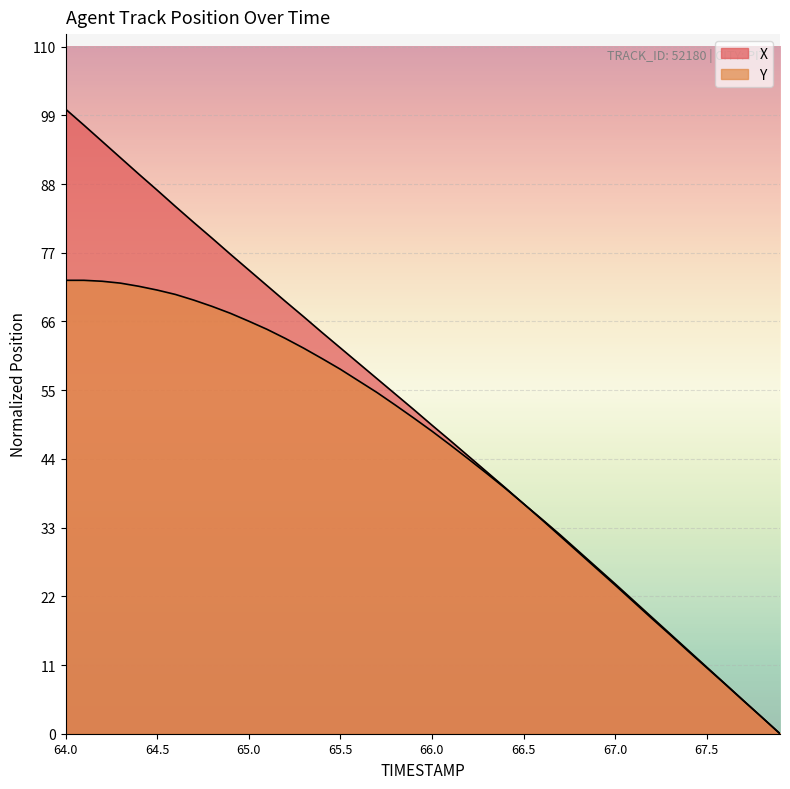

True or false: X has a value of 28.4 at 64.2.

False